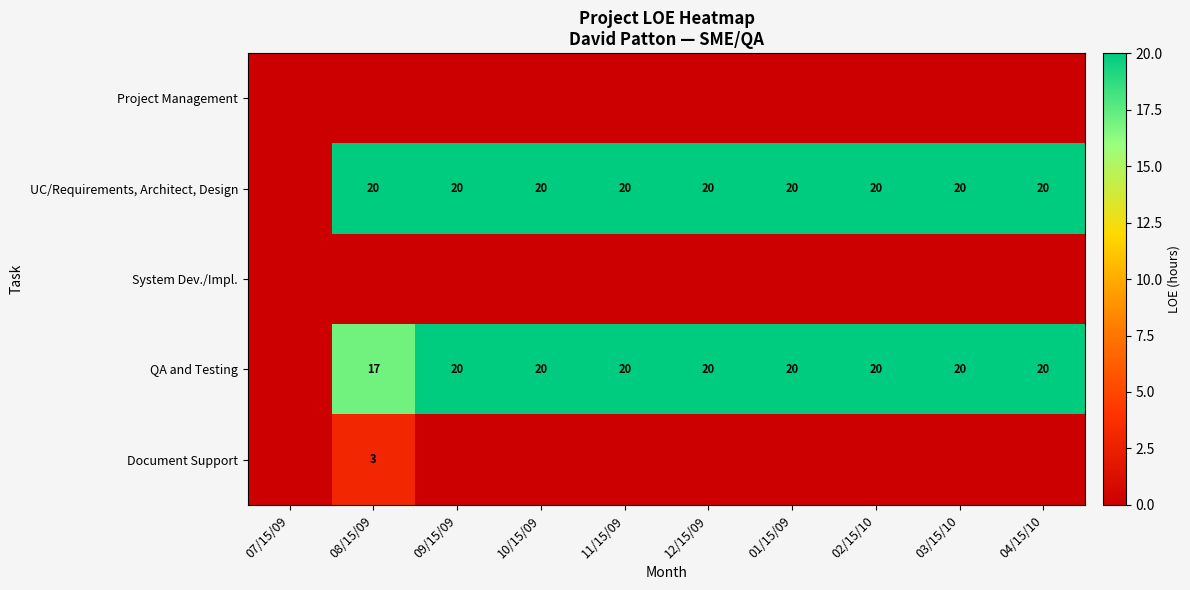

What is the difference between the highest and lowest values at 12/15/09?

20